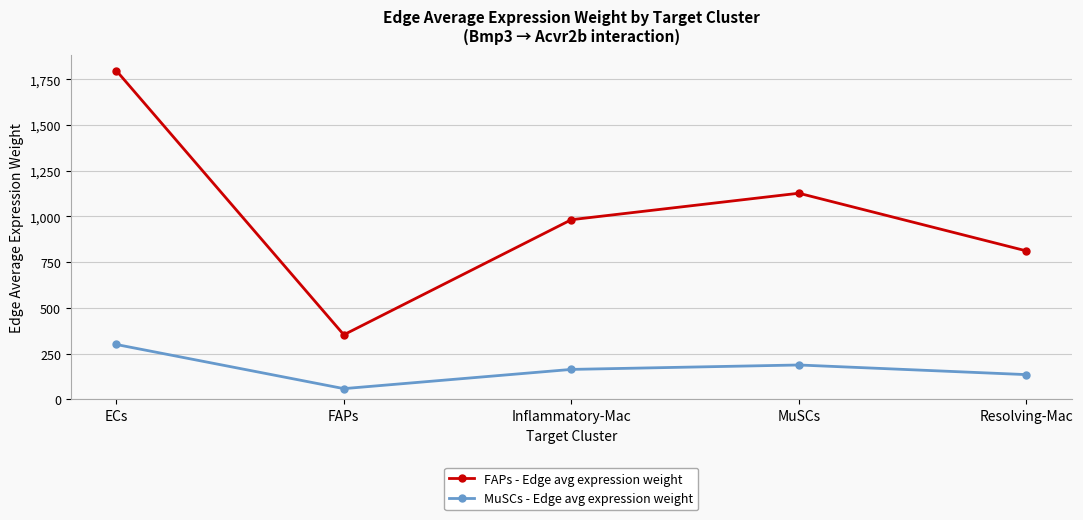

The value of MuSCs - Edge avg expression weight at Inflammatory-Mac is 290.3. True or false?

False